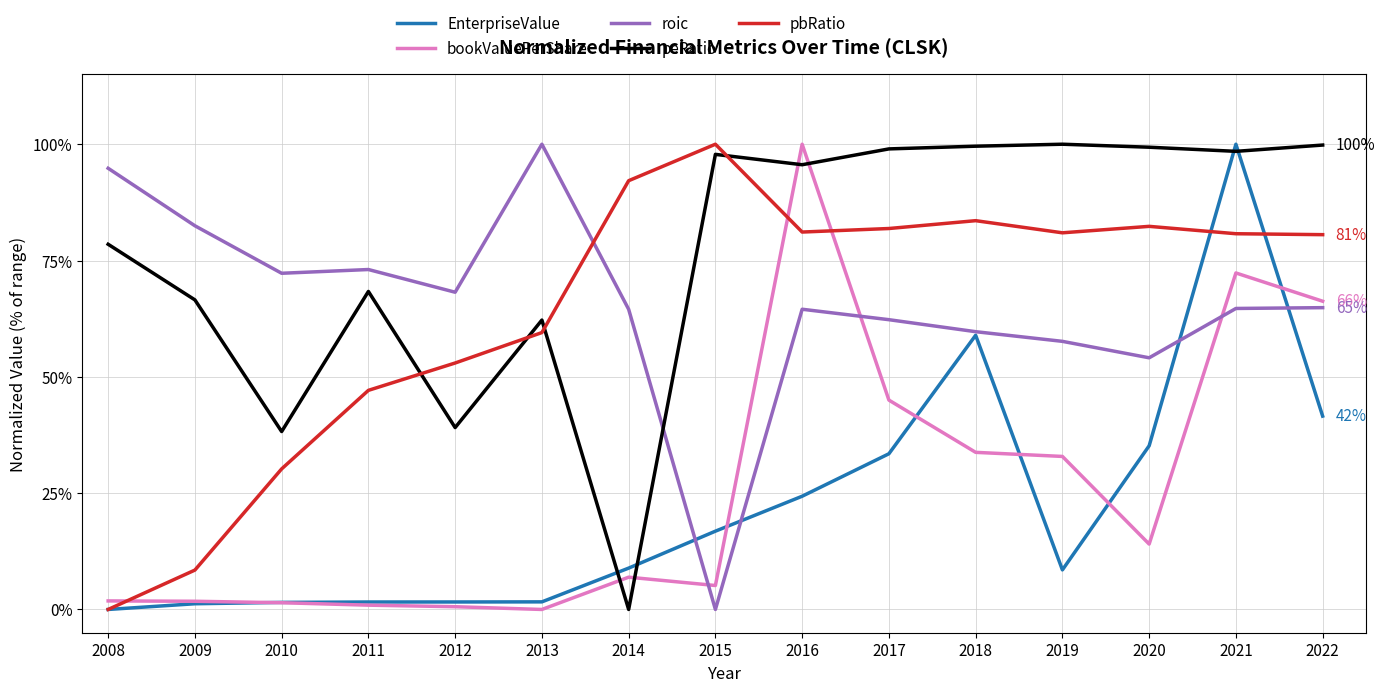

After their last crossing, which series has the higher values: EnterpriseValue or roic?

roic